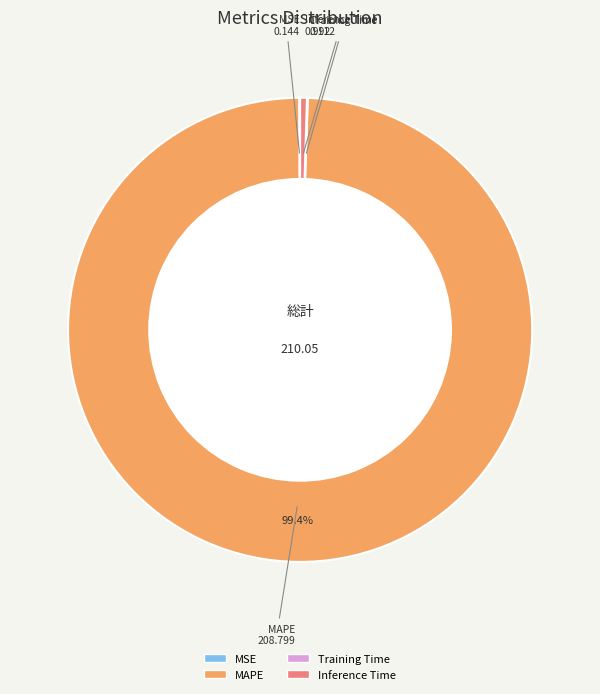

Is there any slice that represents more than half of the pie?

Yes